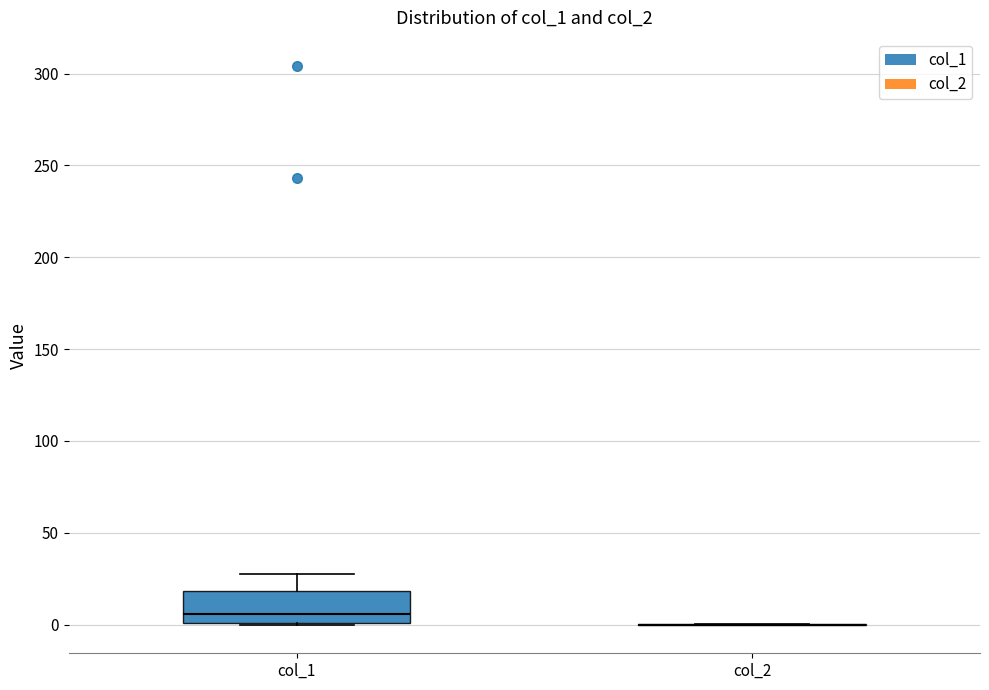

Where is the upper edge of the box for col_1 on the y-axis? The values are not printed on the chart, so give them approximately, as read against the axis.

20